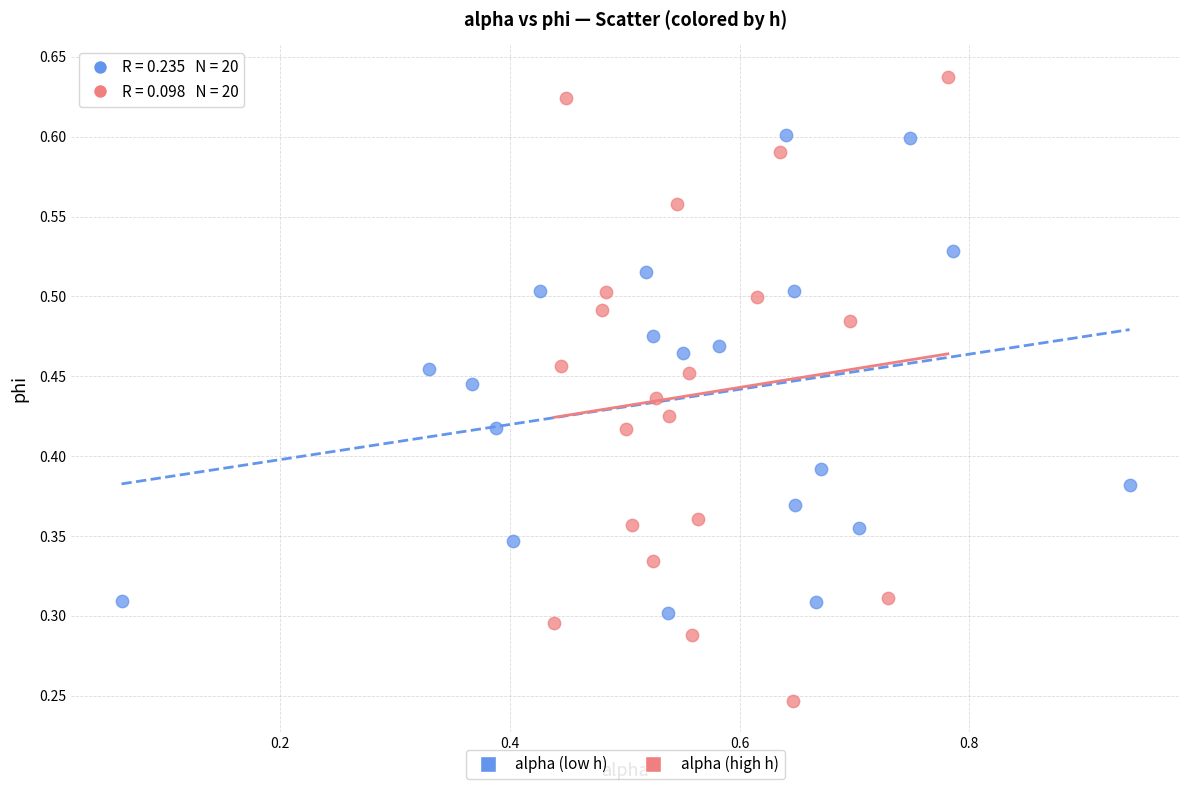

Which series has the widest spread of Y values?

alpha (high h)